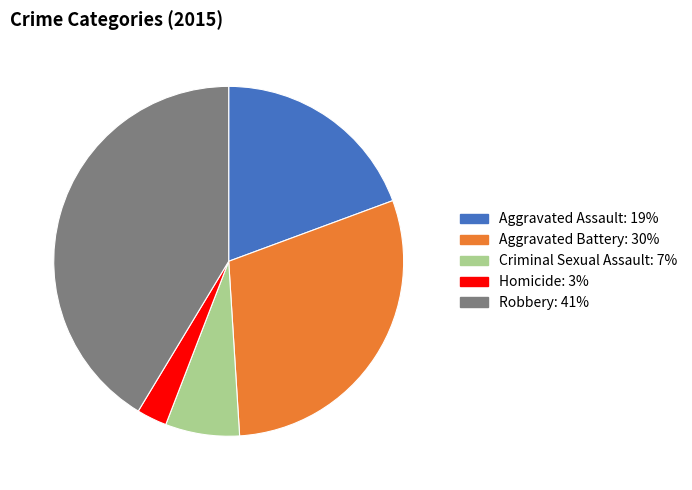

Which category has the biggest portion of the pie?

Robbery